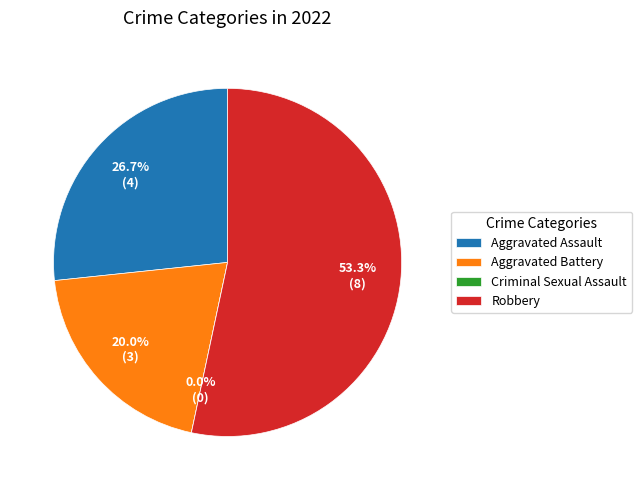

To the nearest percent, what is the difference between the largest and smallest slice percentages?

53%